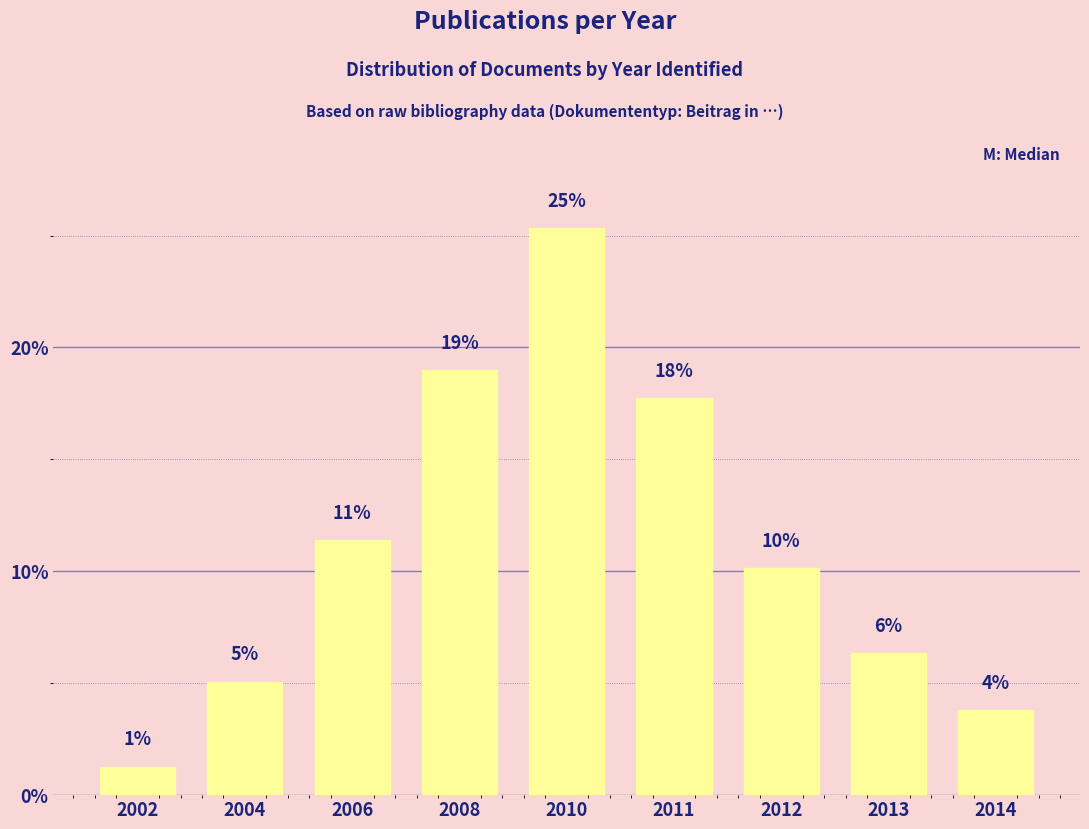

Are the bars horizontal?

No